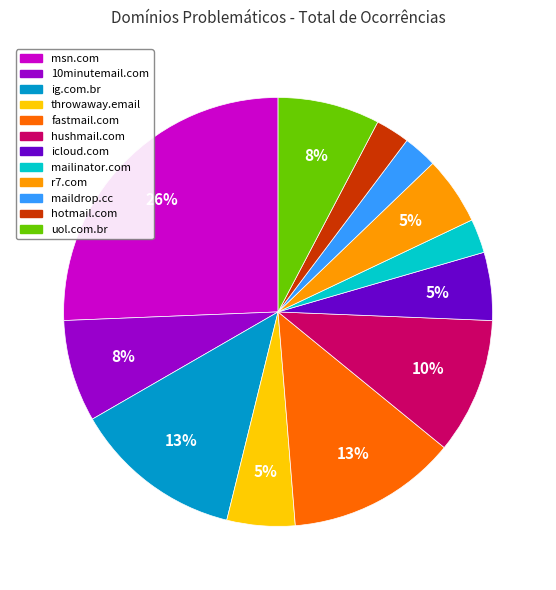

Count the number of slices in the pie.

12